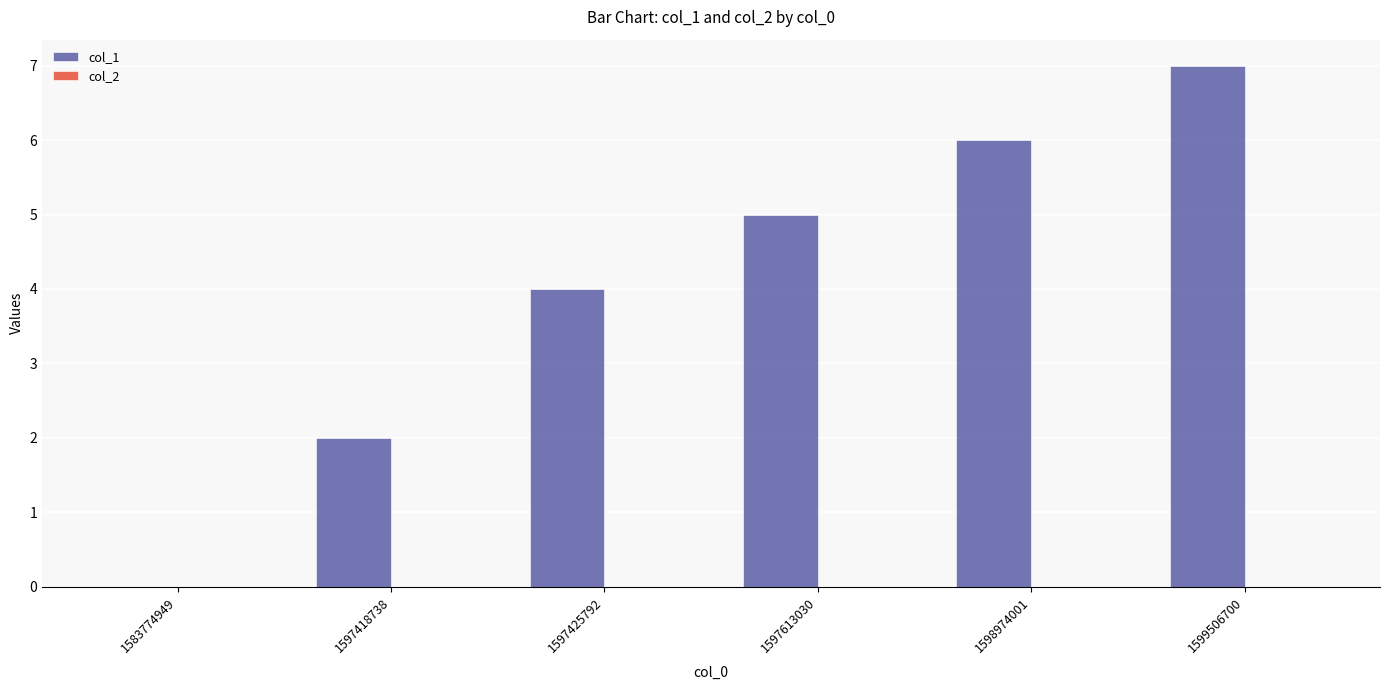

What is the sum of all values?

24